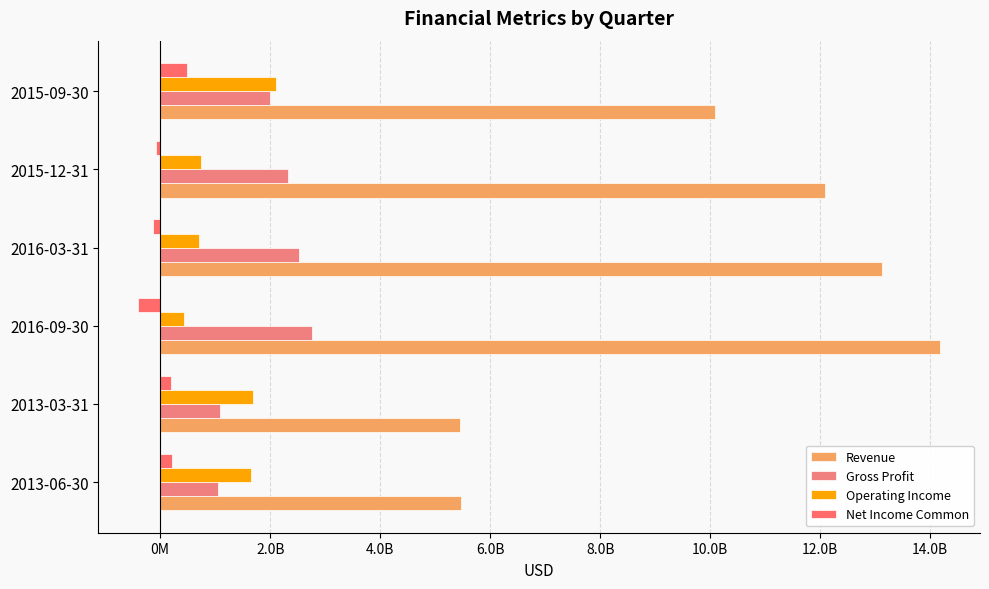

How many negative values does the Net Income Common series have?

3